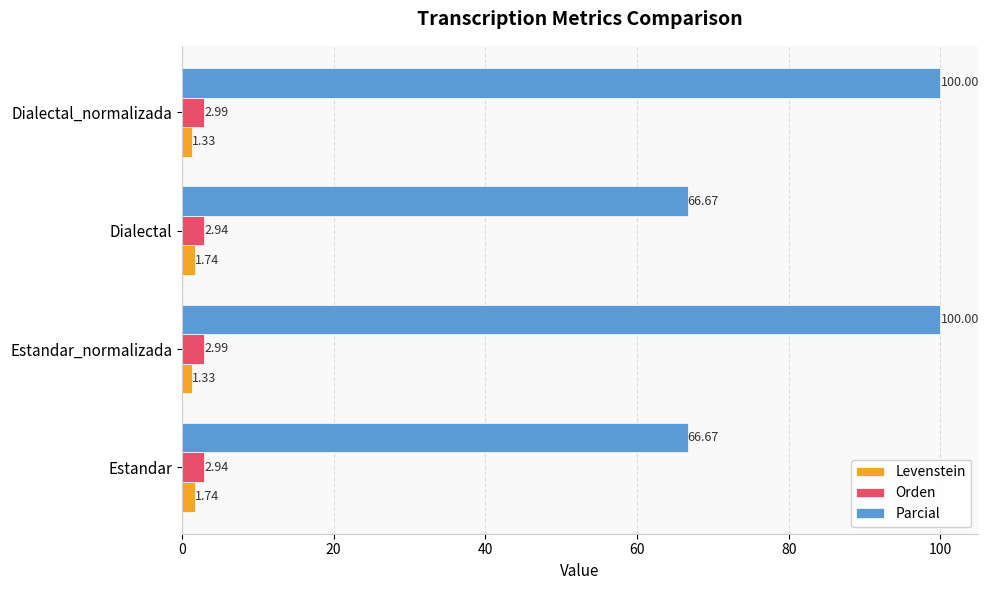

At Dialectal, list the series in order from largest to smallest.

Parcial, Orden, Levenstein